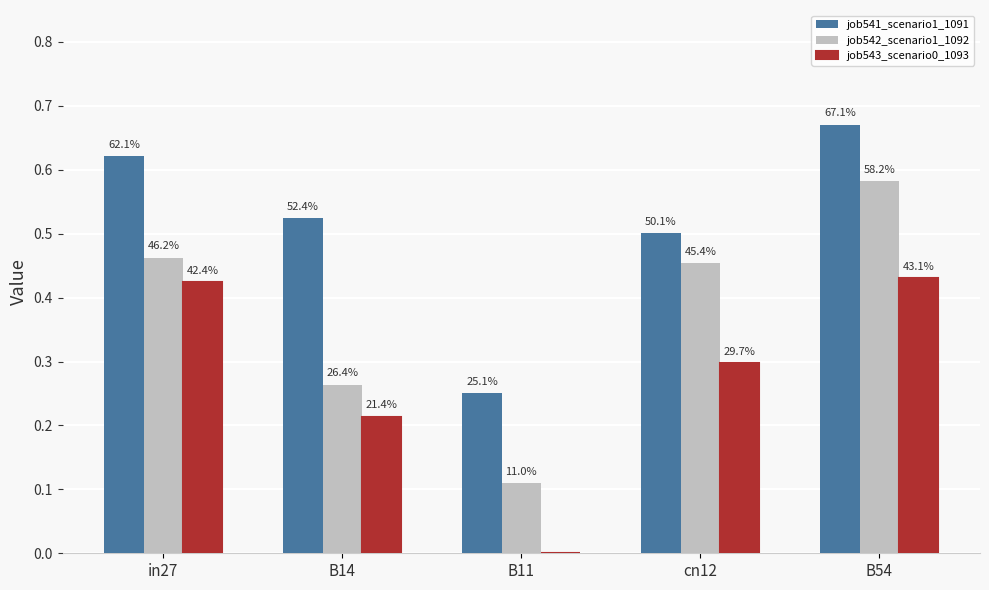

Rank the series by their average value, from lowest to highest.

job543_scenario0_1093, job542_scenario1_1092, job541_scenario1_1091